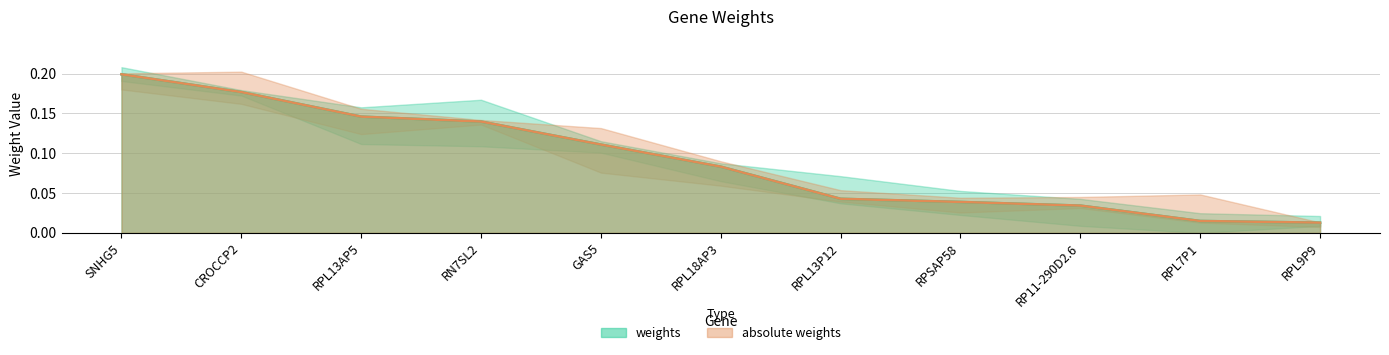

True or false: weights and absolute weights cross at least once.

False